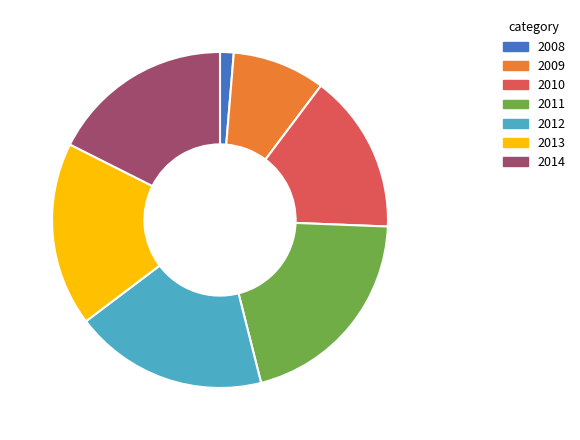

True or false: 2014 accounts for 18% of the total.

True